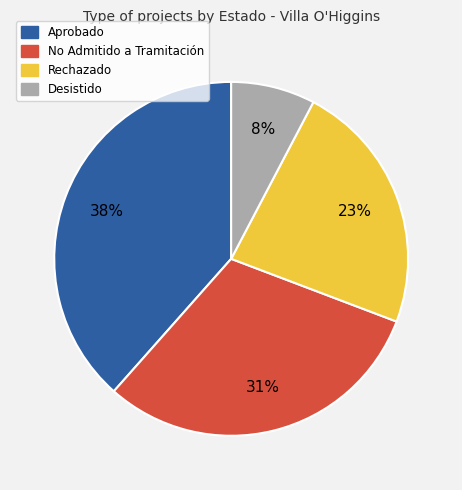

To the nearest percent, what is the difference between the Rechazado and No Admitido a Tramitación slice percentages?

8%